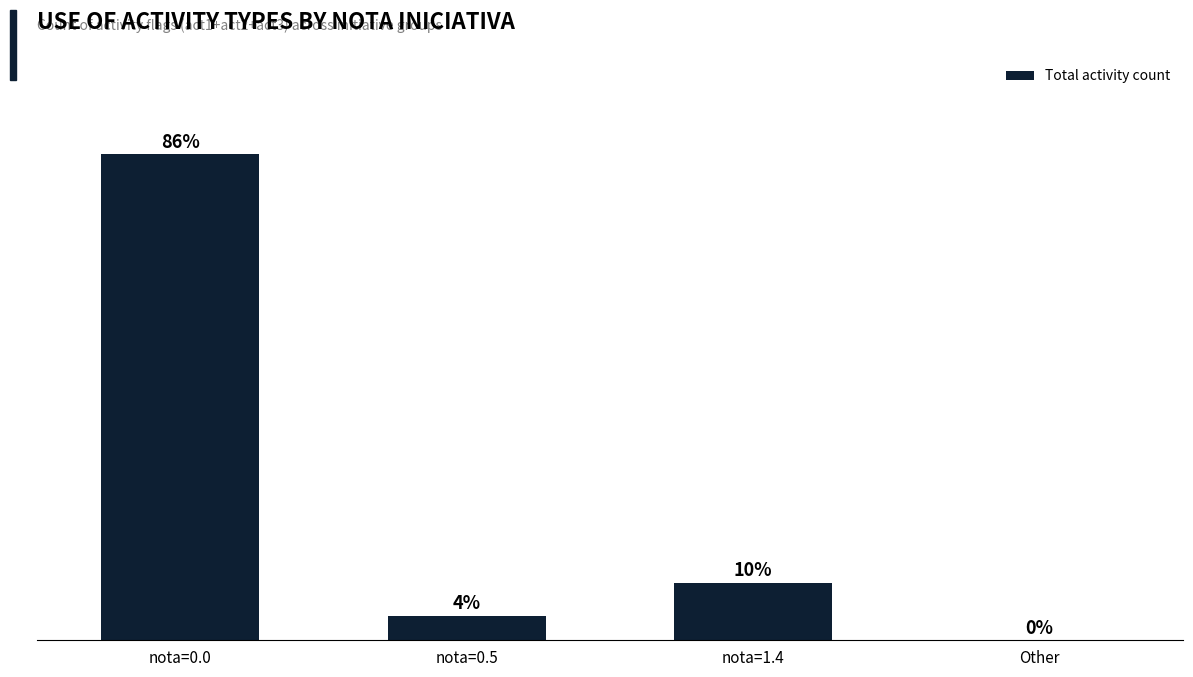

Approximately how many times larger is the value at nota=1.4 compared to nota=0.0?

0.1